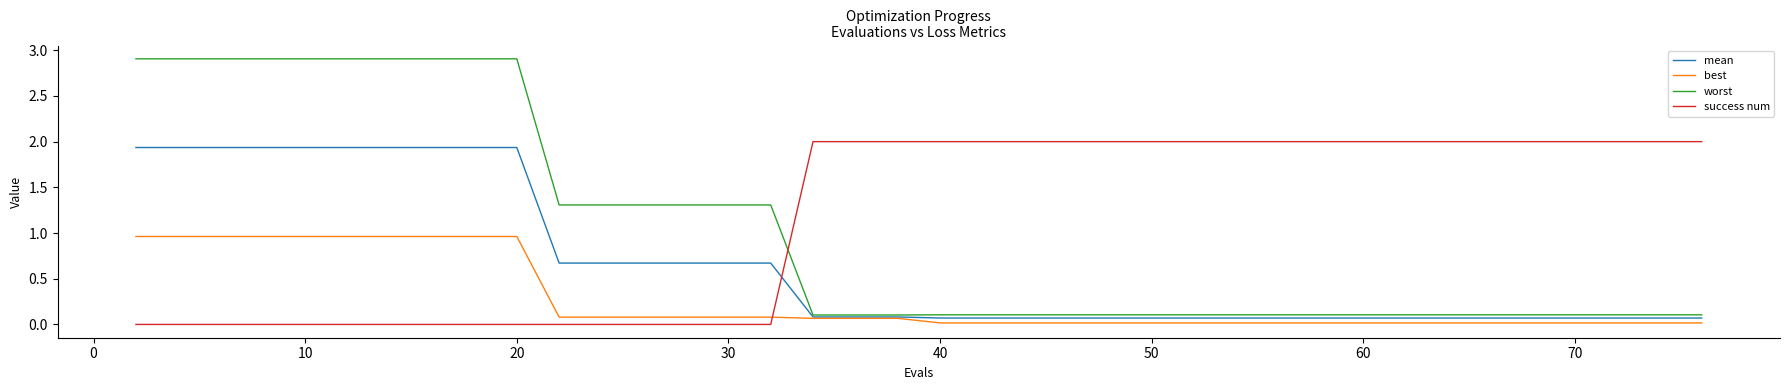

Which series has the largest range (max minus min)?

worst